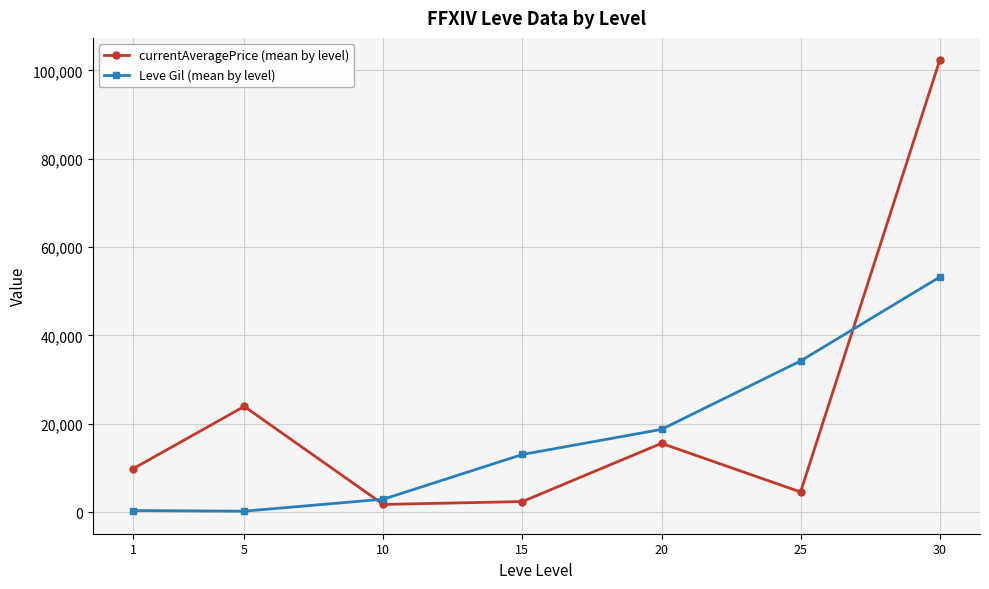

What is the minimum value shown in the chart?

201.7